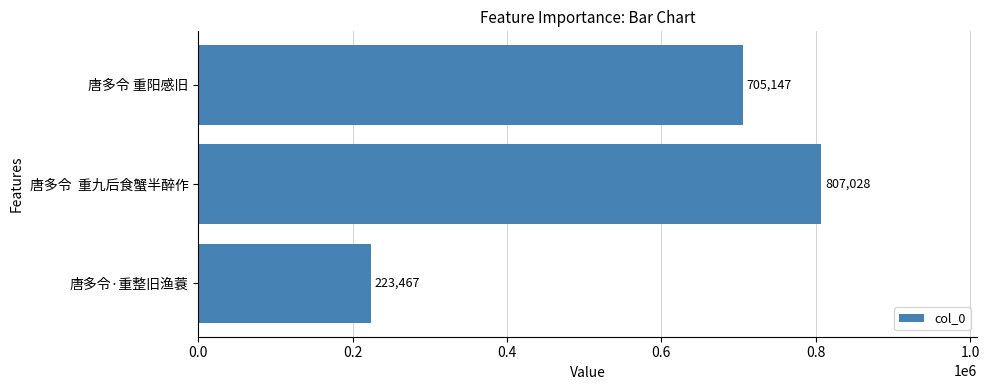

Reading bottom to top, what are all the values shown in this chart?

223467	807028	705147